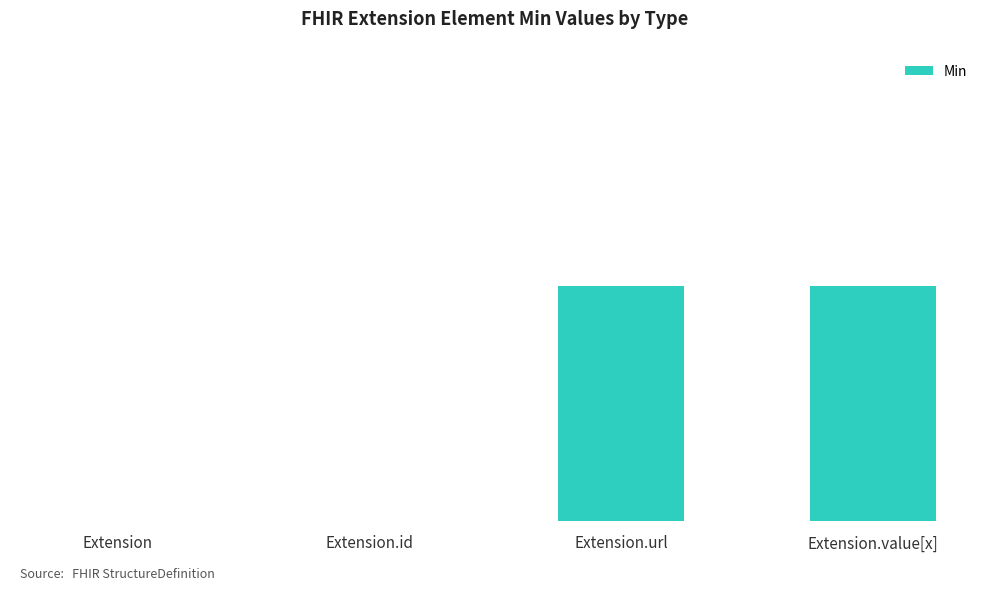

What value does the data have at Extension.value[x]?

1